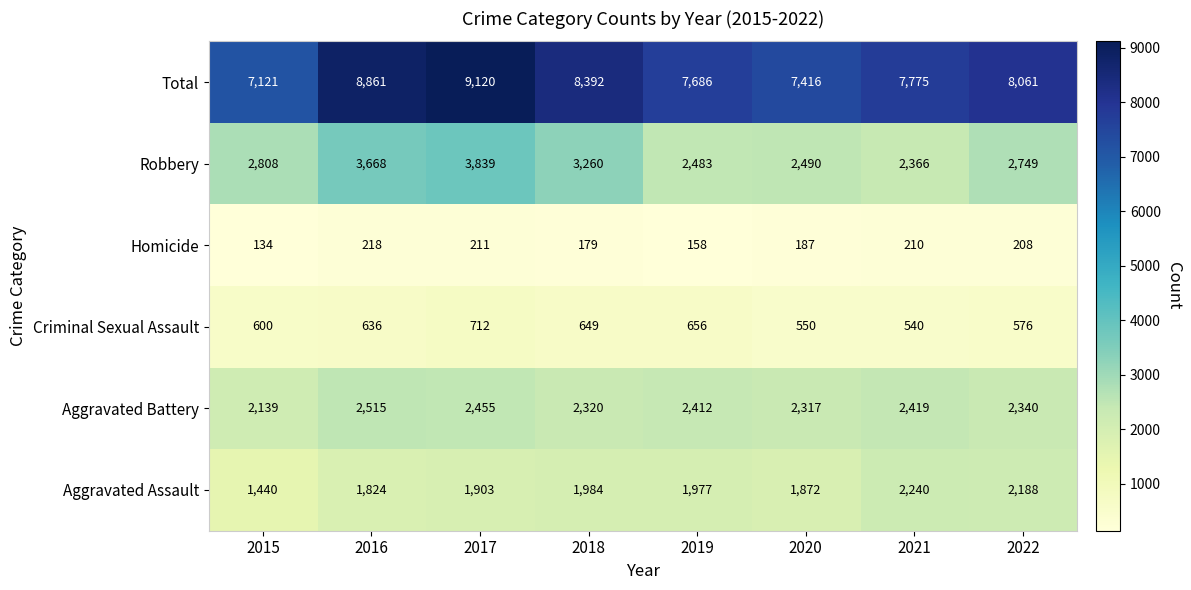

What is the sum of all Total values?

64432